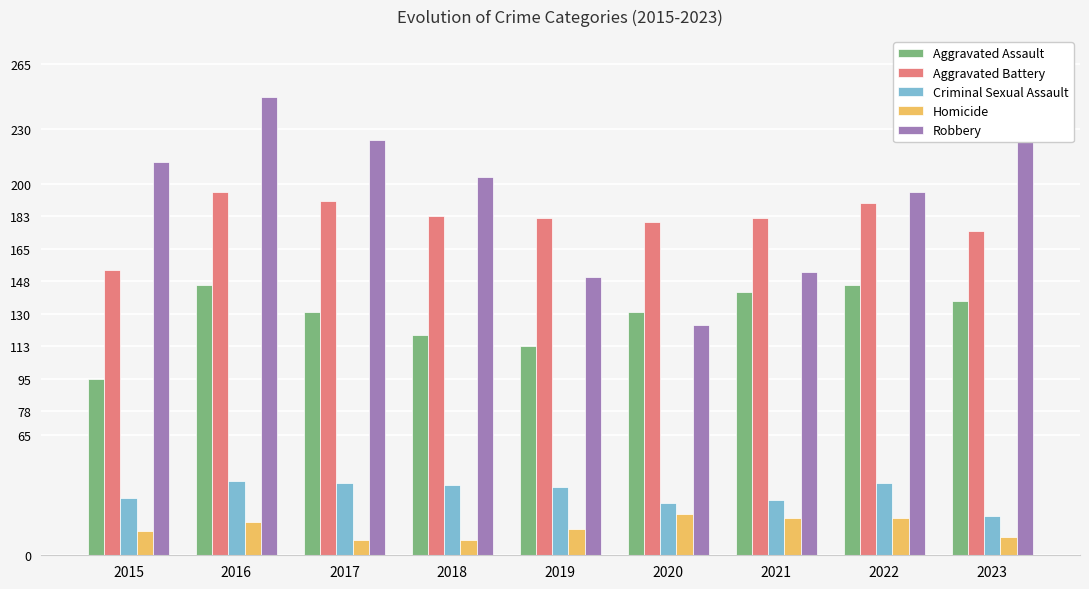

What is the difference between the second highest and minimum values in the Aggravated Assault series?

51